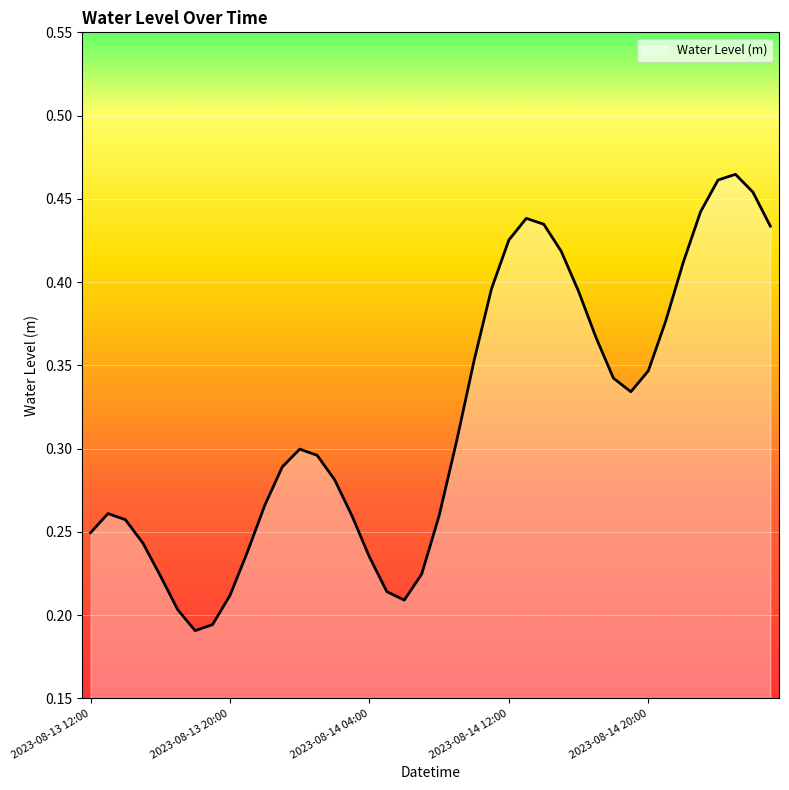

How many lines are shown in the chart?

1